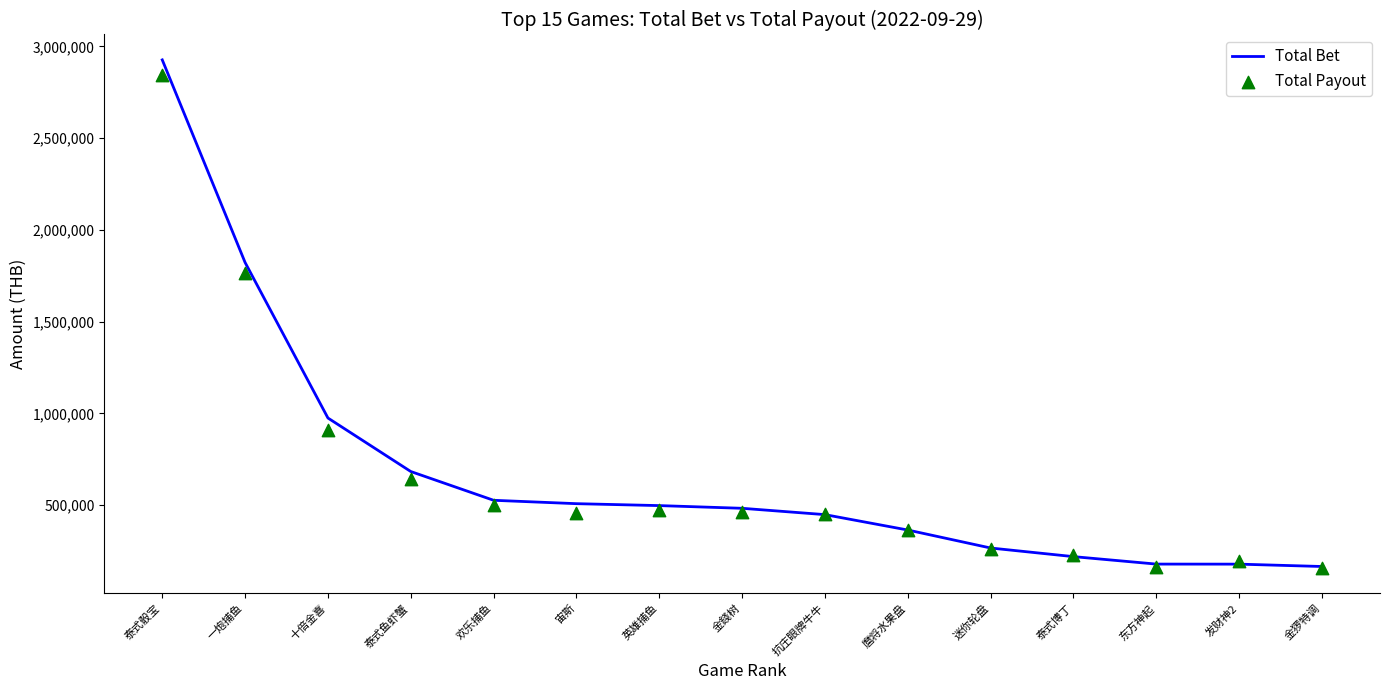

At how many categories does at least one series exceed 2602014?

1